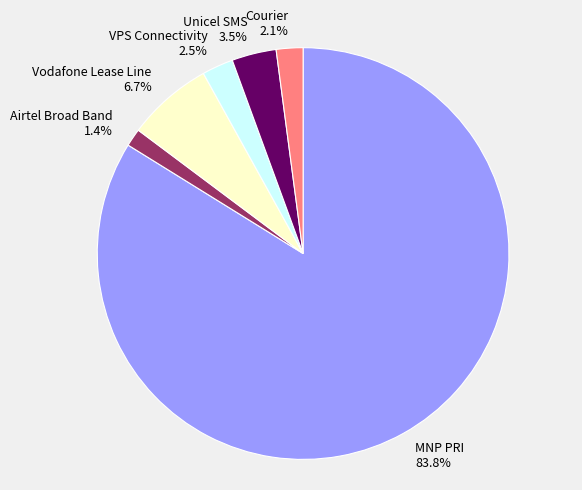

What is the total percentage of Unicel SMS 3.5% and Vodafone Lease Line 6.7%?

10.2%